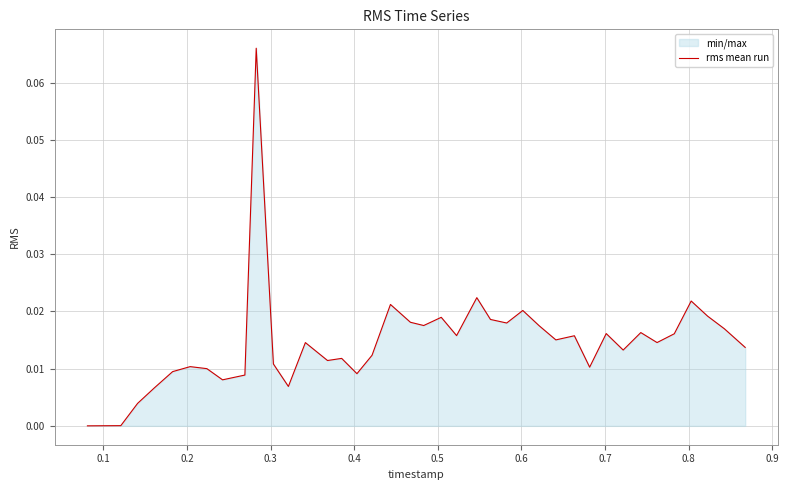

How many lines are shown in the chart?

1